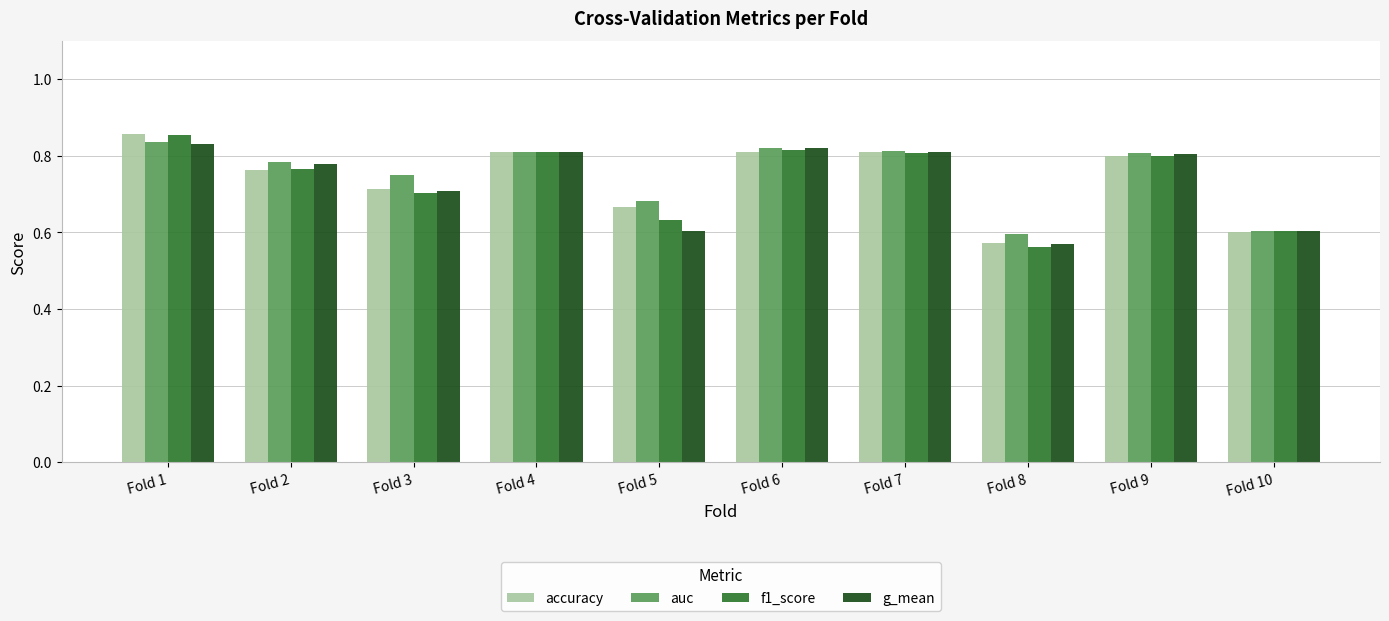

At which label is g_mean closest to 0?

Fold 8